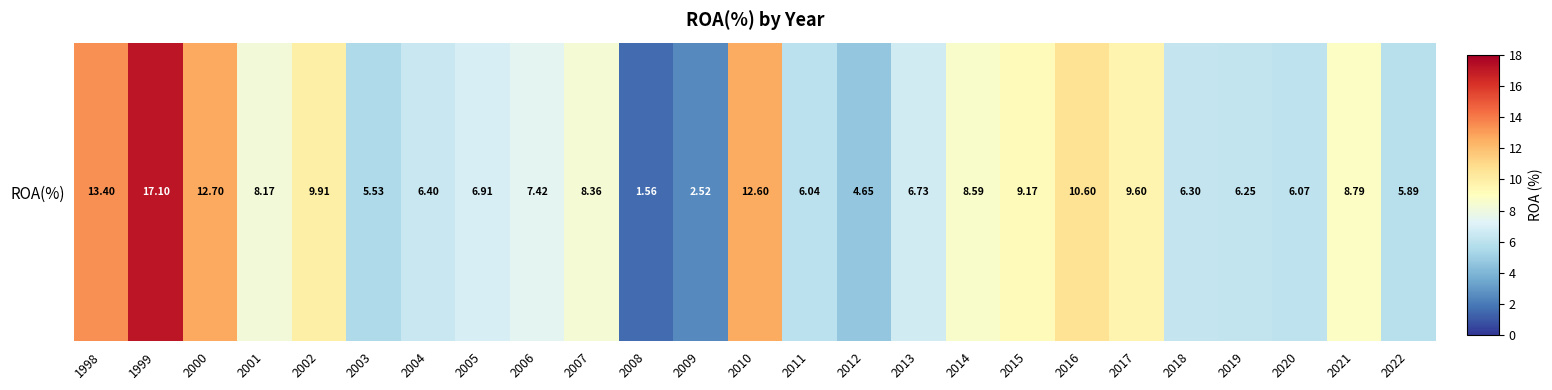

The chart shows a value of 1.7 at 2018. True or false?

False